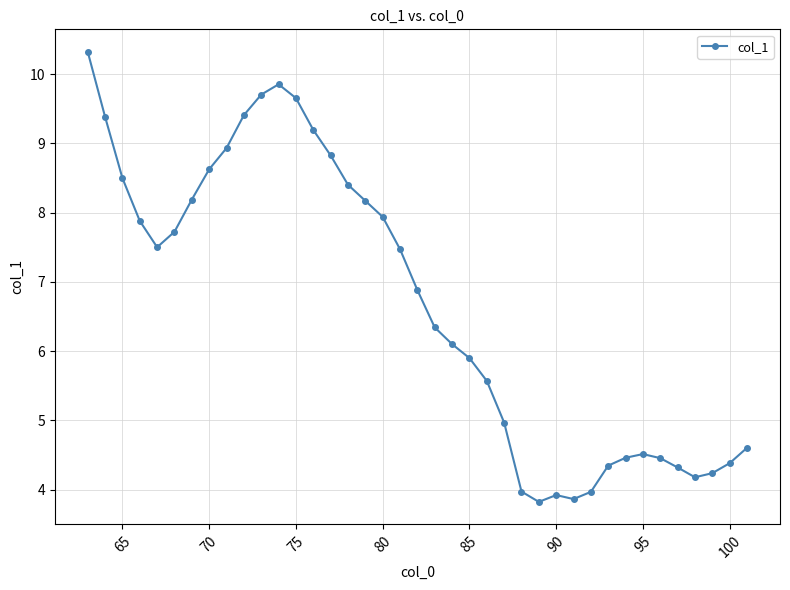

What is the difference between the second highest and second lowest values?

6.0